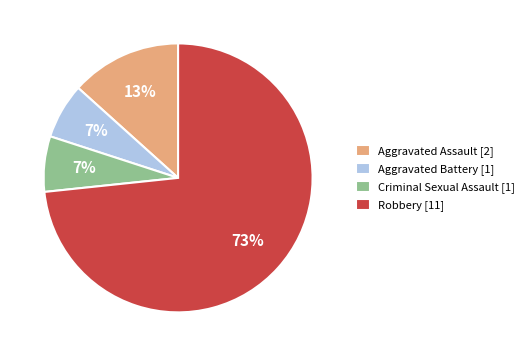

To the nearest percent, what portion does Aggravated Battery represent?

7%